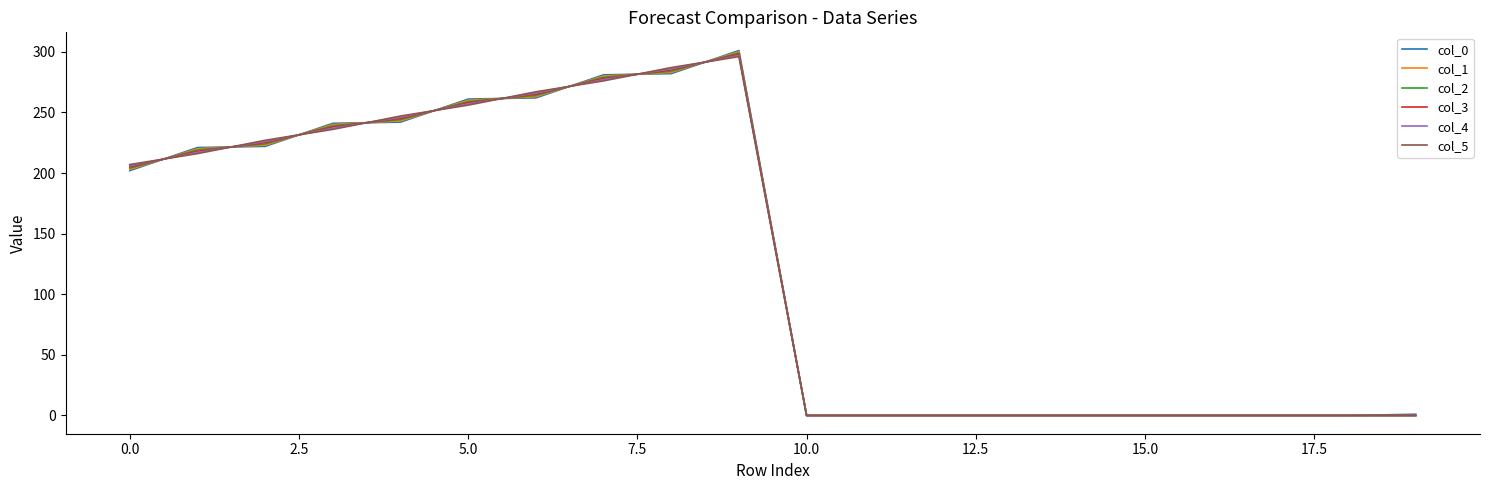

Which series has the widest spread of values?

col_0